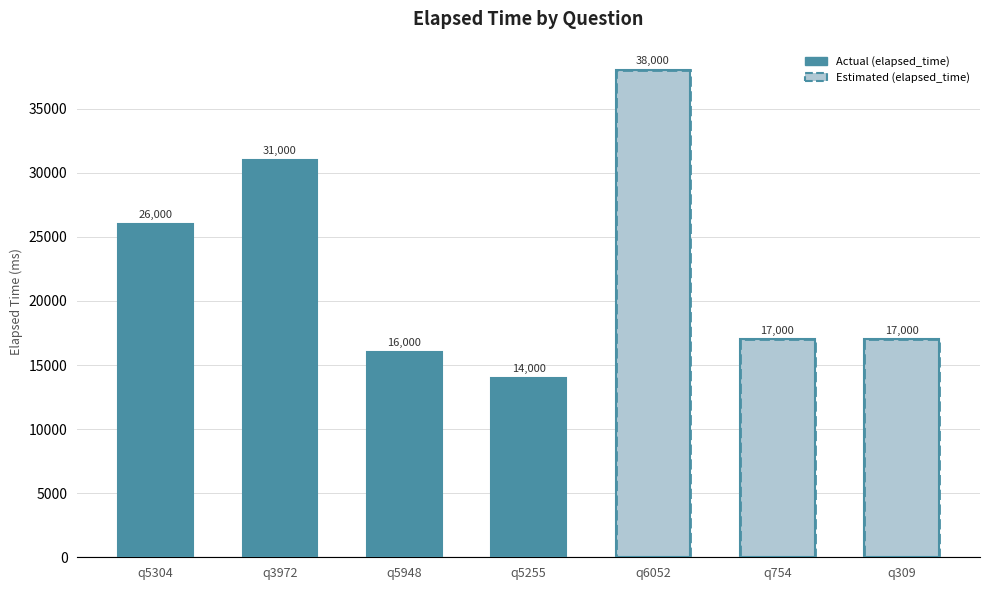

At which category does the chart reach its minimum across all series?

q5255